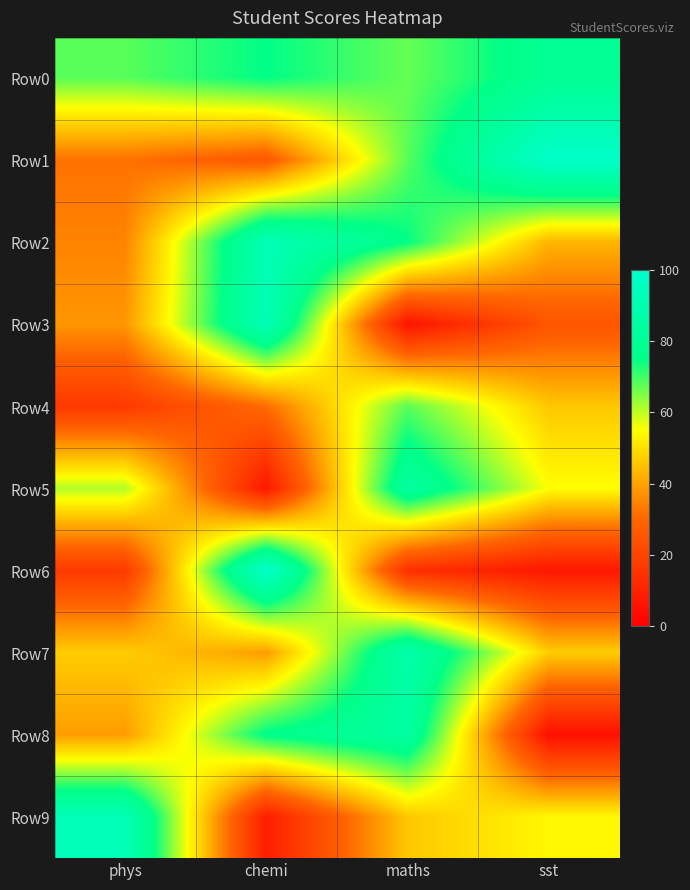

Rank the series at chemi from lowest to highest value.

Row5, Row9, Row1, Row4, Row7, Row0, Row8, Row2, Row3, Row6